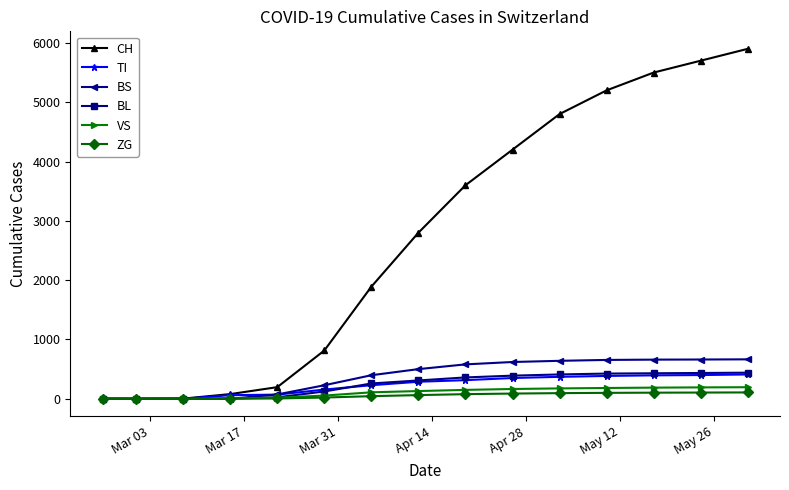

What is the maximum value for BL?

440